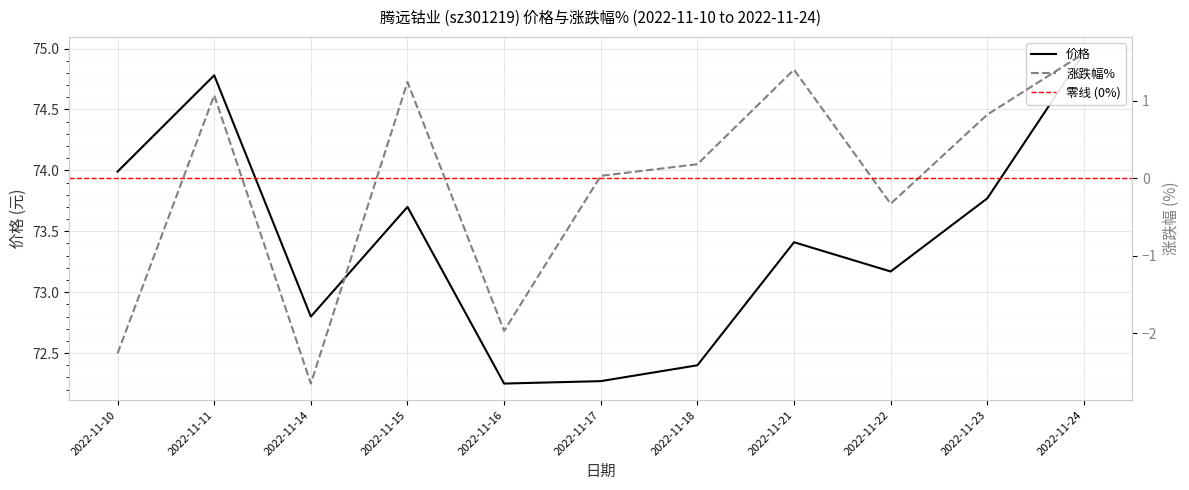

What is the smallest value displayed?

-2.6